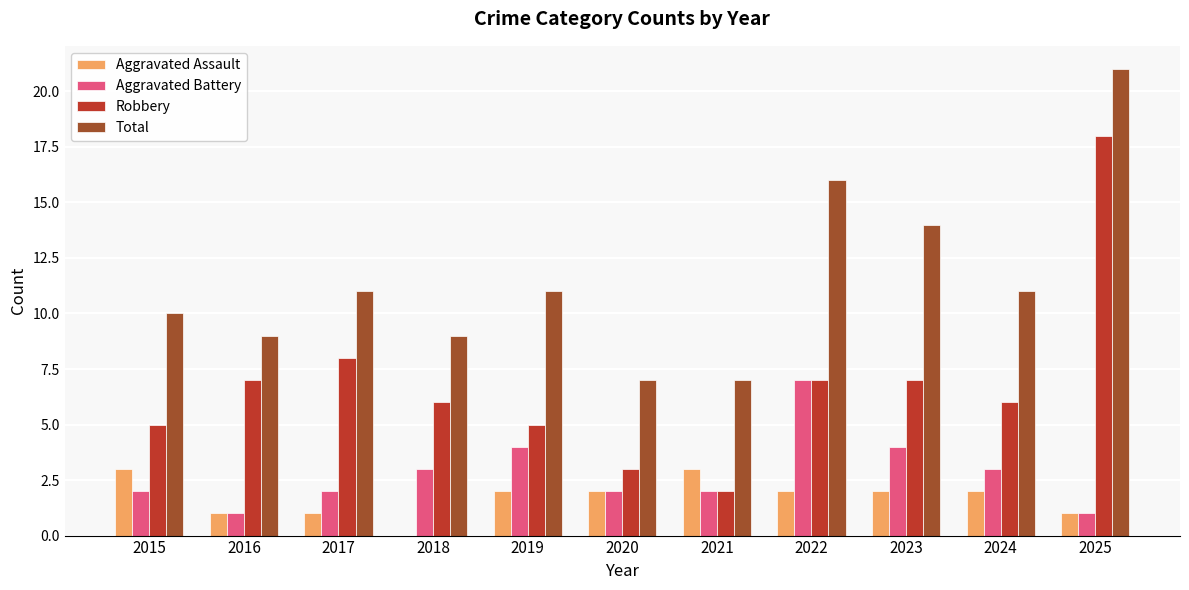

What is the sum of the Total values at 2015 and 2024?

21